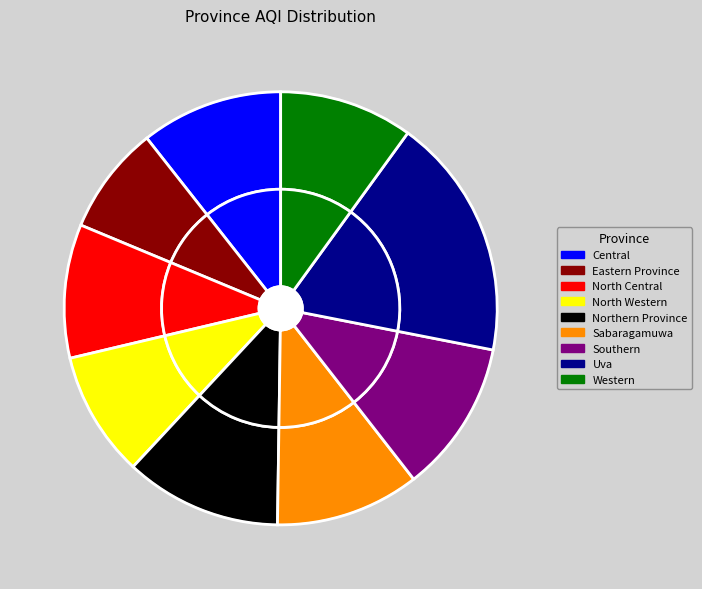

How many slices are in this pie chart?

9